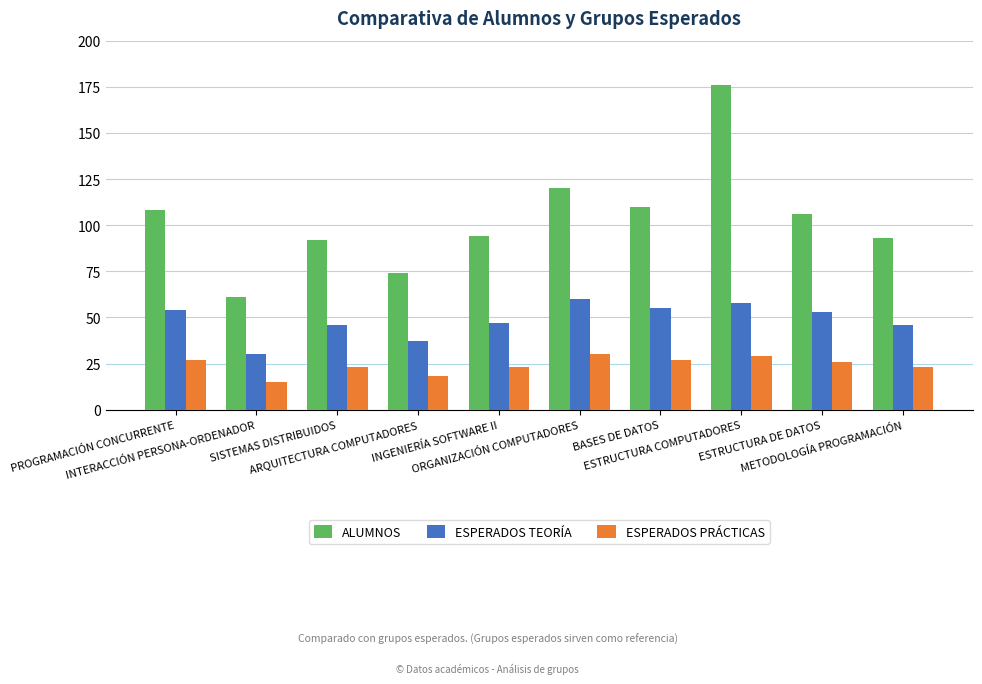

Count the number of categories in the chart.

10